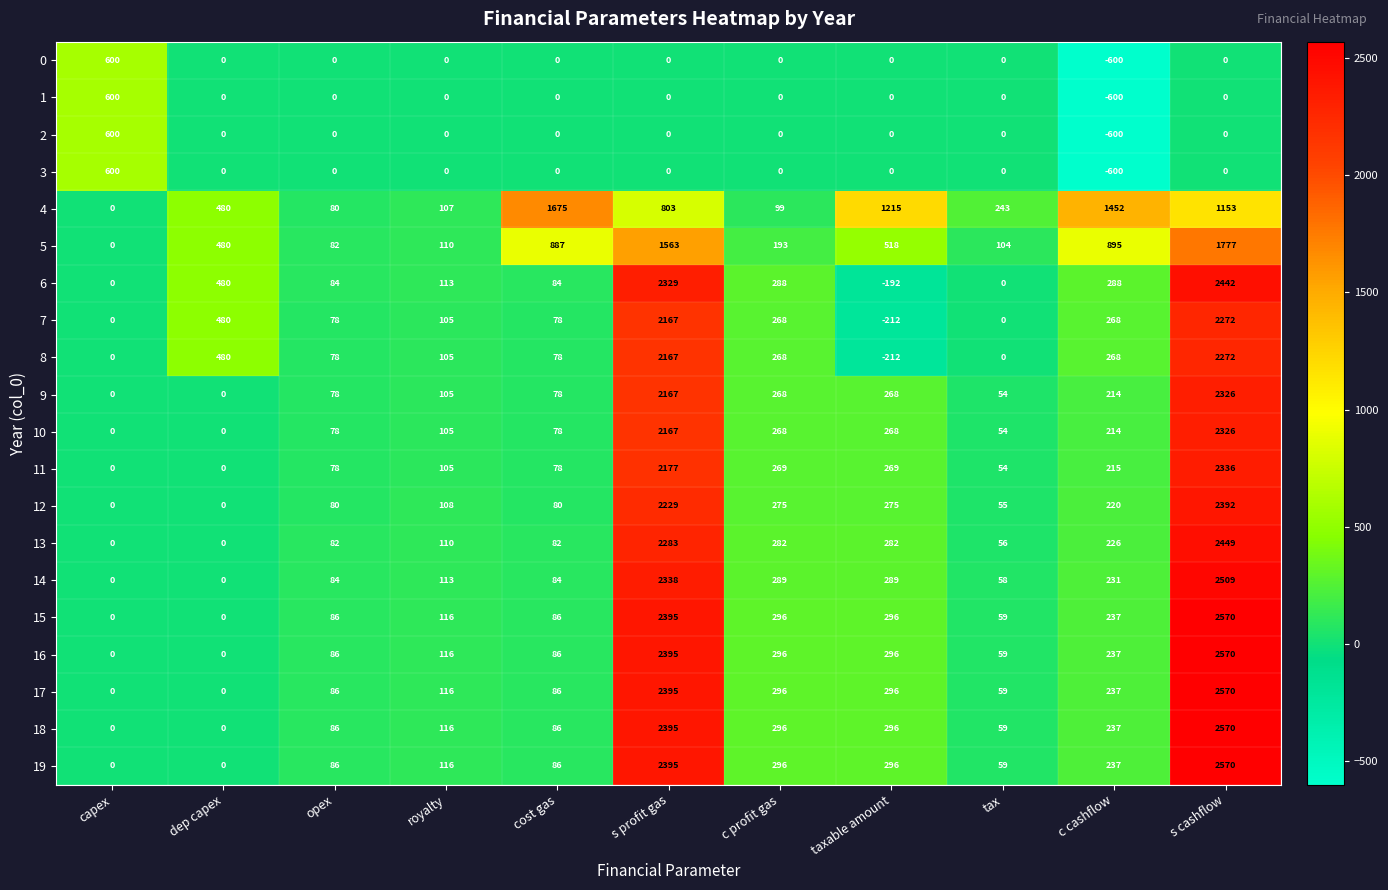

What is the minimum value shown in the chart?

-600